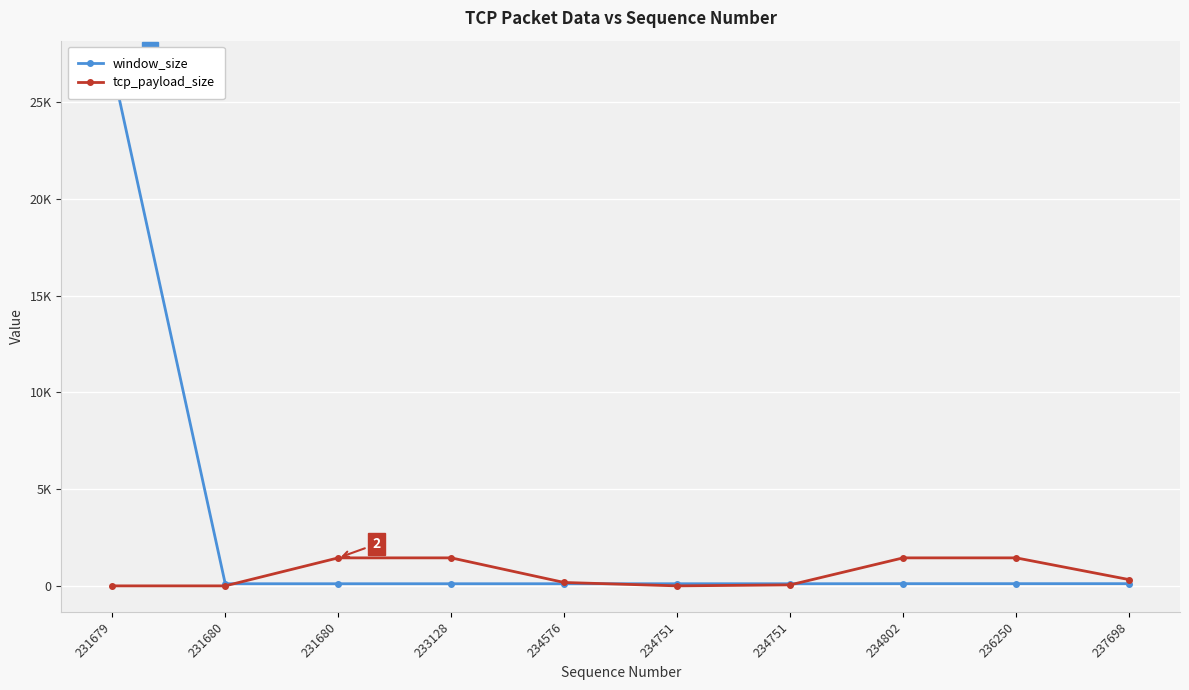

Reading left to right, what are all the values shown in this chart?

window_size: 231679=26847	231680=110	231680=110	233128=110	234576=110	234751=110	234751=110	234802=114	236250=114	237698=114
tcp_payload_size: 231679=0	231680=0	231680=1448	233128=1448	234576=175	234751=0	234751=51	234802=1448	236250=1448	237698=324